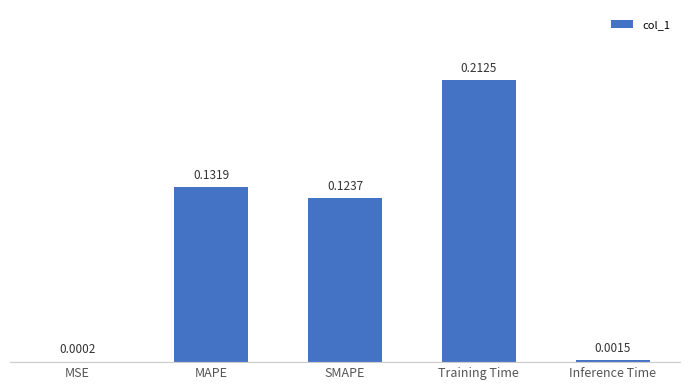

What is the change in value from SMAPE to Training Time?

+0.1